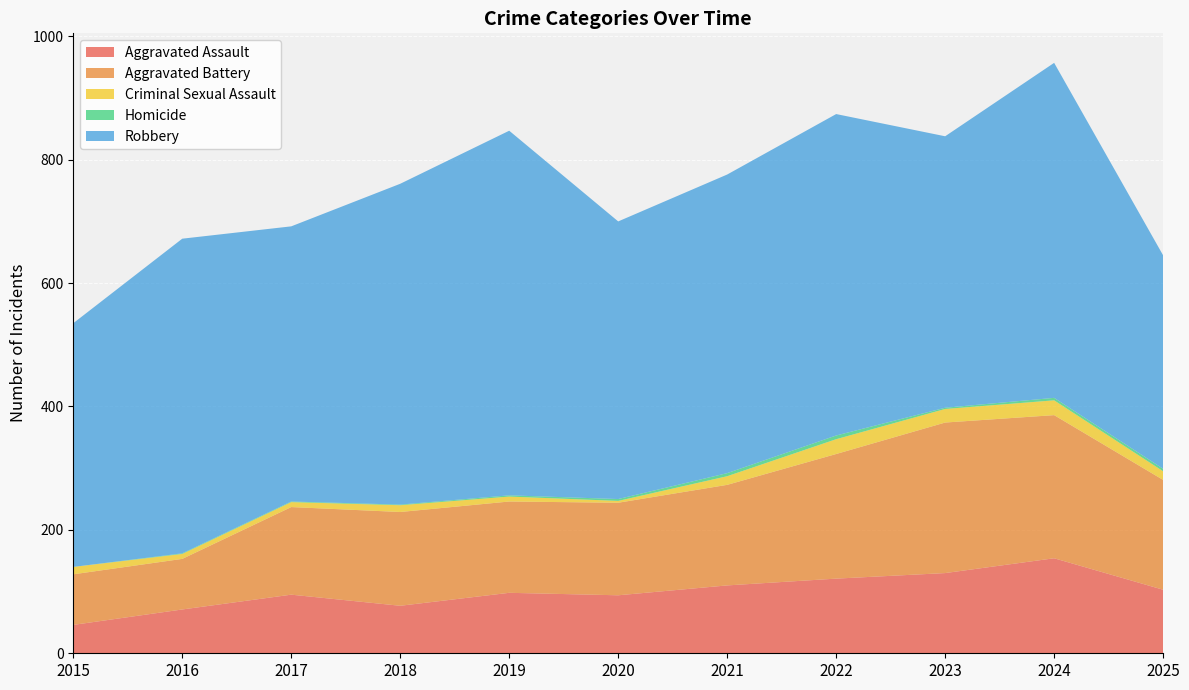

Reading left to right, list all the values displayed in this chart.

Aggravated Assault: 46	71	95	77	98	94	110	121	130	154	103
Aggravated Battery: 82	82	142	152	148	150	163	202	244	232	178
Criminal Sexual Assault: 12	8	8	11	8	3	14	24	22	24	14
Homicide: 0	1	1	1	2	3	5	6	2	4	4
Robbery: 395	510	446	520	591	450	484	521	440	543	346